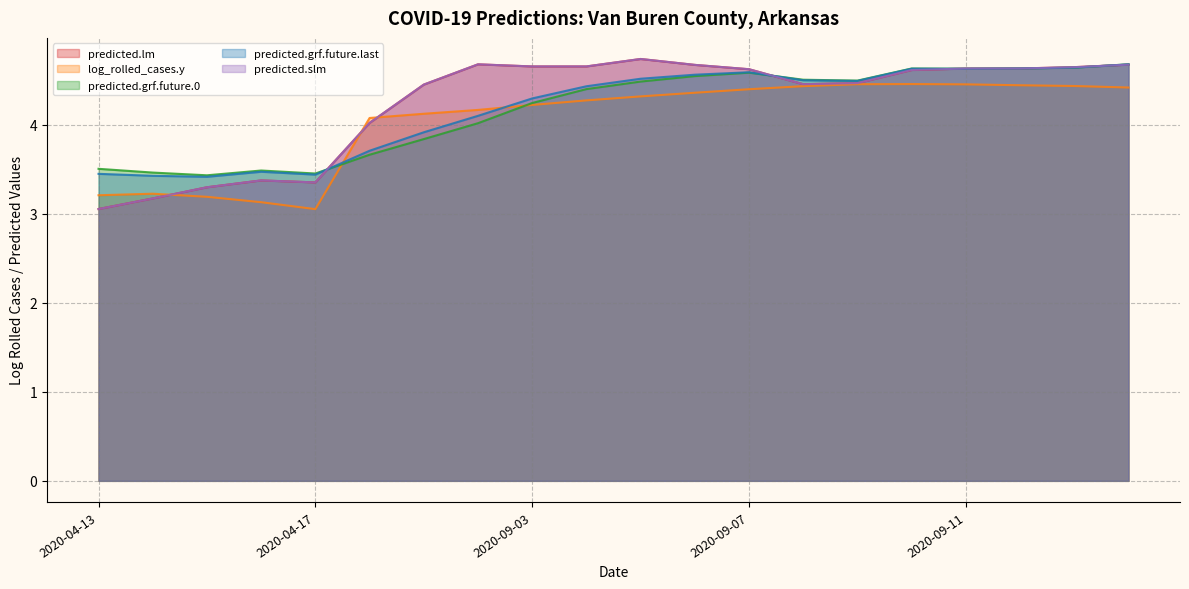

Reading left to right, extract all data points from this chart.

predicted.lm: 2020-04-13=3.1	2020-04-14=3.2	2020-04-15=3.3	2020-04-16=3.4	2020-04-17=3.4	2020-08-31=4.0	2020-09-01=4.4	2020-09-02=4.7	2020-09-03=4.7	2020-09-04=4.7	2020-09-05=4.7	2020-09-06=4.7	2020-09-07=4.6	2020-09-08=4.5	2020-09-09=4.5	2020-09-10=4.6	2020-09-11=4.6	2020-09-12=4.6	2020-09-13=4.6	2020-09-14=4.7
log_rolled_cases.y: 2020-04-13=3.2	2020-04-14=3.2	2020-04-15=3.2	2020-04-16=3.1	2020-04-17=3.1	2020-08-31=4.1	2020-09-01=4.1	2020-09-02=4.2	2020-09-03=4.2	2020-09-04=4.3	2020-09-05=4.3	2020-09-06=4.4	2020-09-07=4.4	2020-09-08=4.4	2020-09-09=4.5	2020-09-10=4.5	2020-09-11=4.5	2020-09-12=4.4	2020-09-13=4.4	2020-09-14=4.4
predicted.grf.future.0: 2020-04-13=3.5	2020-04-14=3.5	2020-04-15=3.4	2020-04-16=3.5	2020-04-17=3.5	2020-08-31=3.7	2020-09-01=3.8	2020-09-02=4.0	2020-09-03=4.2	2020-09-04=4.4	2020-09-05=4.5	2020-09-06=4.5	2020-09-07=4.6	2020-09-08=4.5	2020-09-09=4.5	2020-09-10=4.6	2020-09-11=4.6	2020-09-12=4.6	2020-09-13=4.6	2020-09-14=4.7
predicted.grf.future.last: 2020-04-13=3.4	2020-04-14=3.4	2020-04-15=3.4	2020-04-16=3.5	2020-04-17=3.4	2020-08-31=3.7	2020-09-01=3.9	2020-09-02=4.1	2020-09-03=4.3	2020-09-04=4.4	2020-09-05=4.5	2020-09-06=4.6	2020-09-07=4.6	2020-09-08=4.5	2020-09-09=4.5	2020-09-10=4.6	2020-09-11=4.6	2020-09-12=4.6	2020-09-13=4.6	2020-09-14=4.7
predicted.slm: 2020-04-13=3.1	2020-04-14=3.2	2020-04-15=3.3	2020-04-16=3.4	2020-04-17=3.4	2020-08-31=4.0	2020-09-01=4.4	2020-09-02=4.7	2020-09-03=4.7	2020-09-04=4.7	2020-09-05=4.7	2020-09-06=4.7	2020-09-07=4.6	2020-09-08=4.5	2020-09-09=4.5	2020-09-10=4.6	2020-09-11=4.6	2020-09-12=4.6	2020-09-13=4.6	2020-09-14=4.7